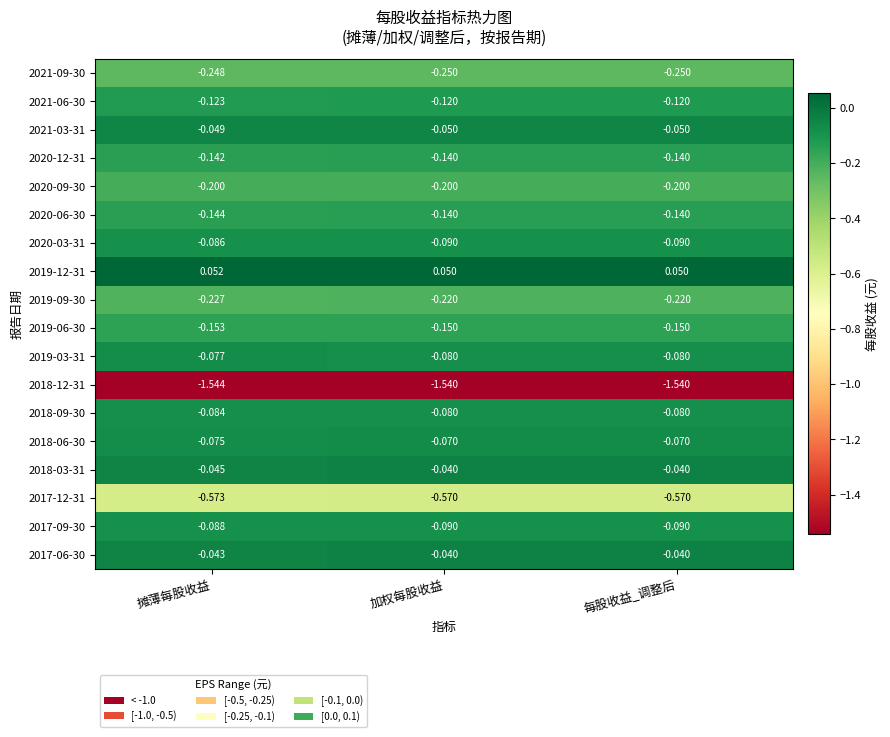

What is the difference between the highest and lowest values at 每股收益_调整后?

1.6